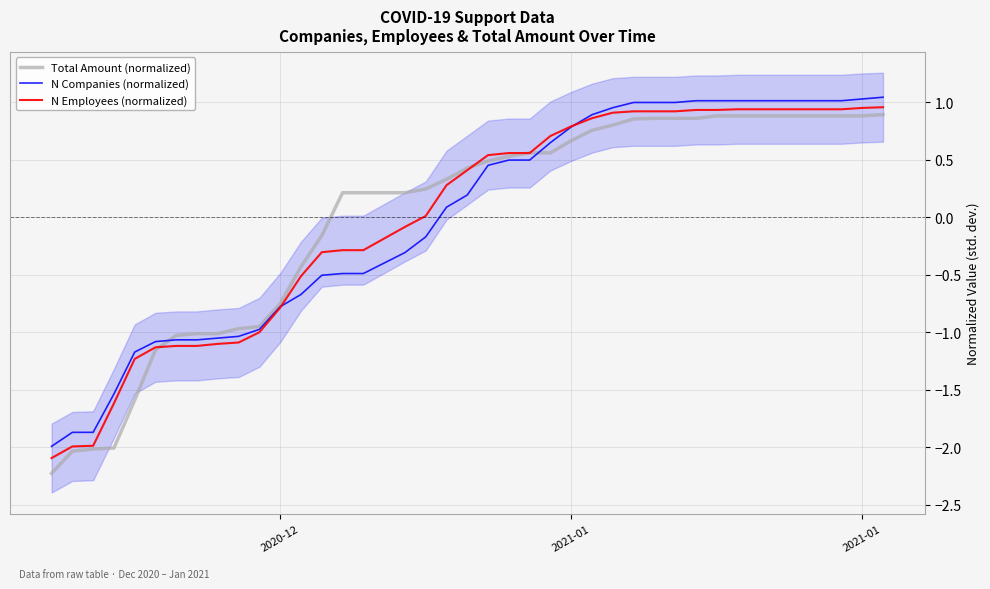

What is the sum of the N Companies (normalized) values at 11 and 2021-01?

-2.7